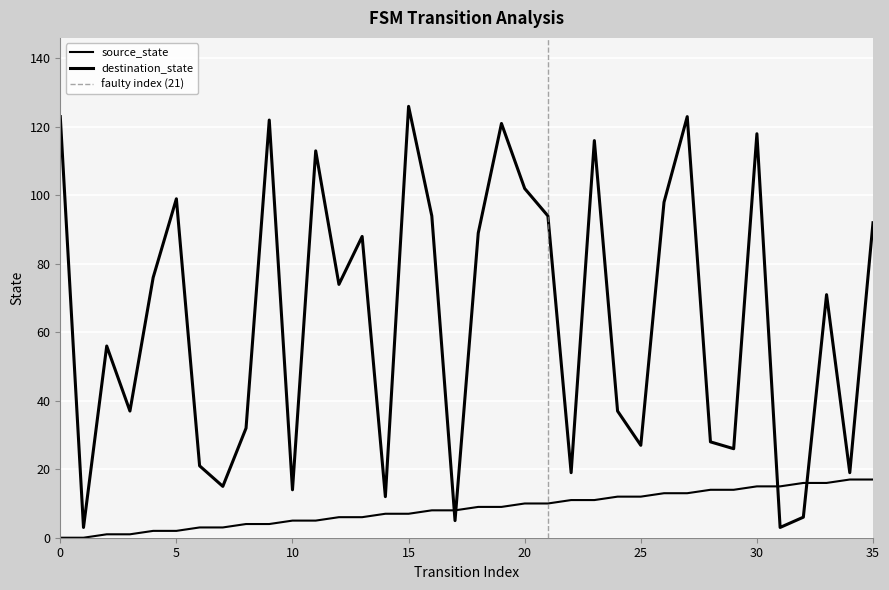

Which series has the largest range (max minus min)?

destination_state